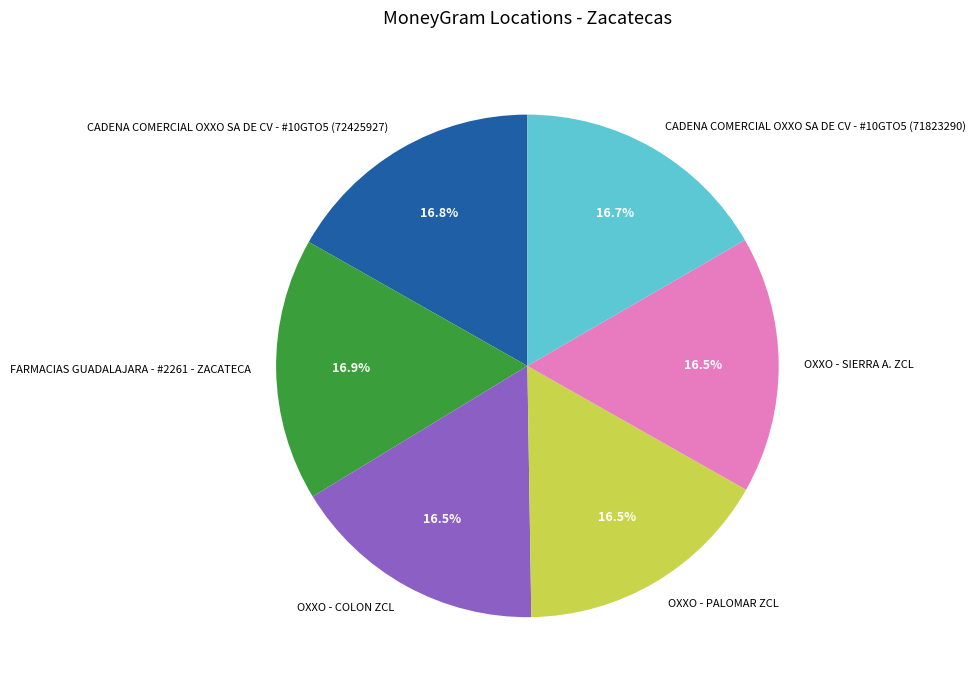

Approximately how many times larger is the value at FARMACIAS GUADALAJARA - #2261 - ZACATECA compared to OXXO - COLON ZCL?

1.0